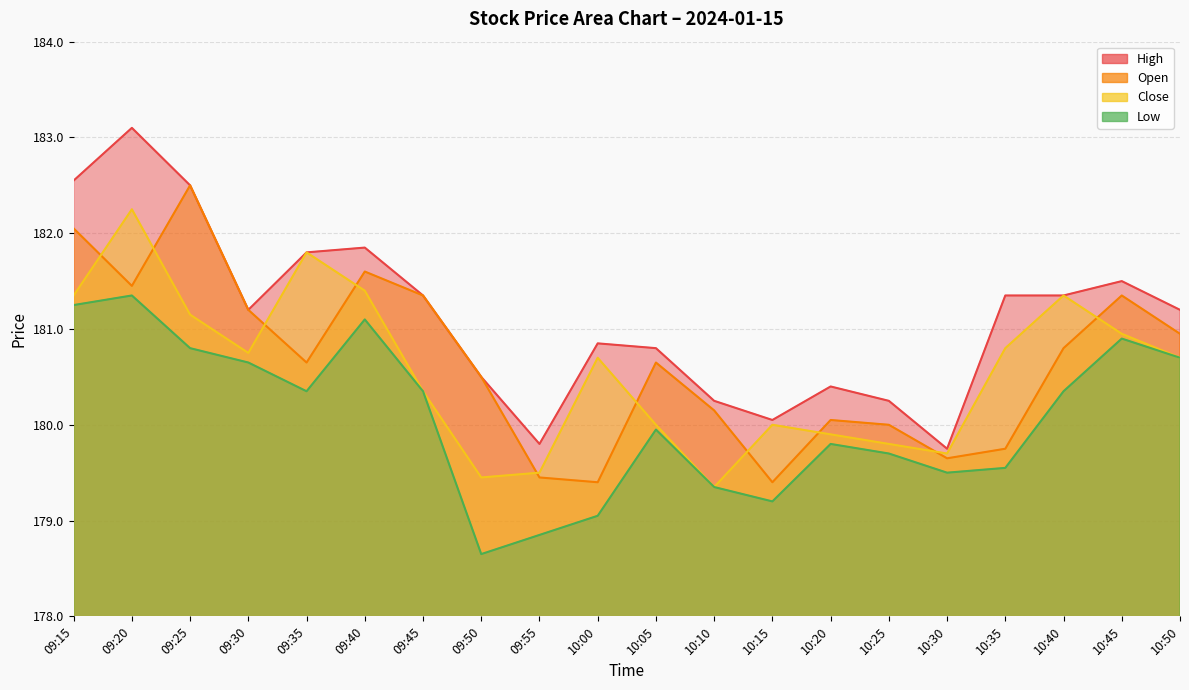

What is the minimum value for Low?

178.7